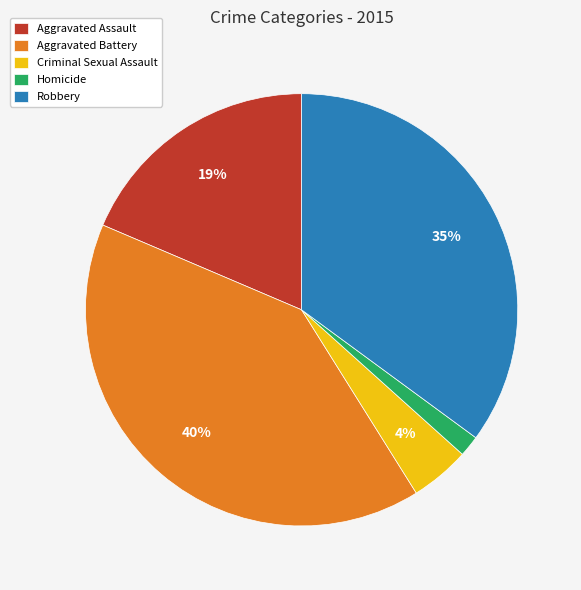

Do Homicide and Aggravated Battery together represent more than half of the pie?

No